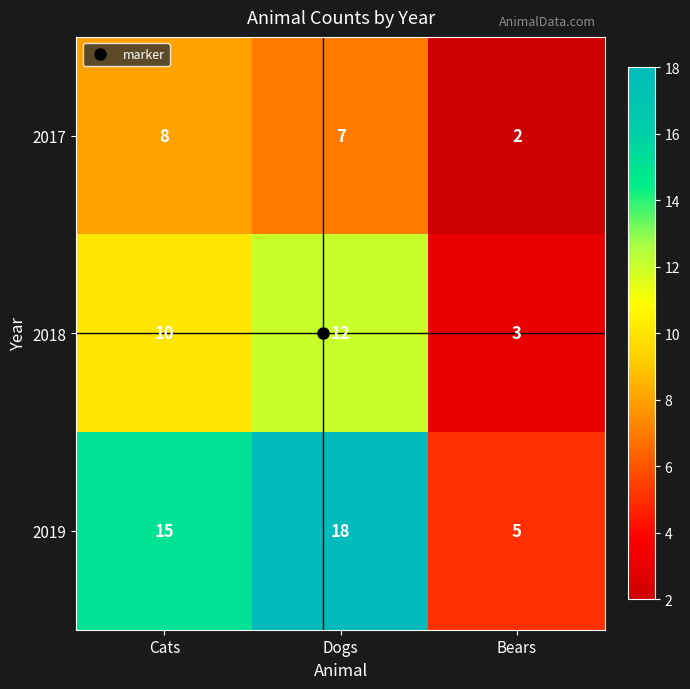

Which series has the largest total across all categories?

2019